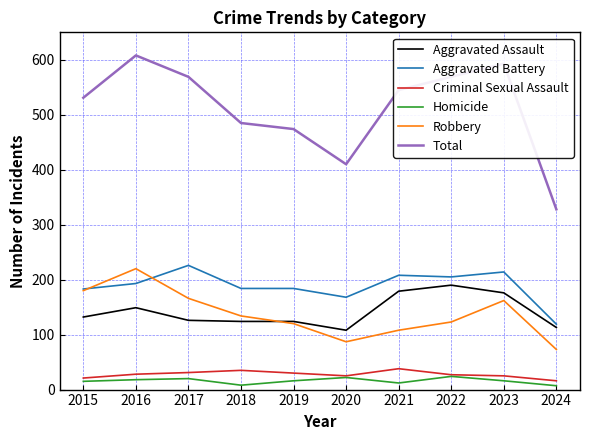

What is the difference between the highest and lowest values at 2022?

545